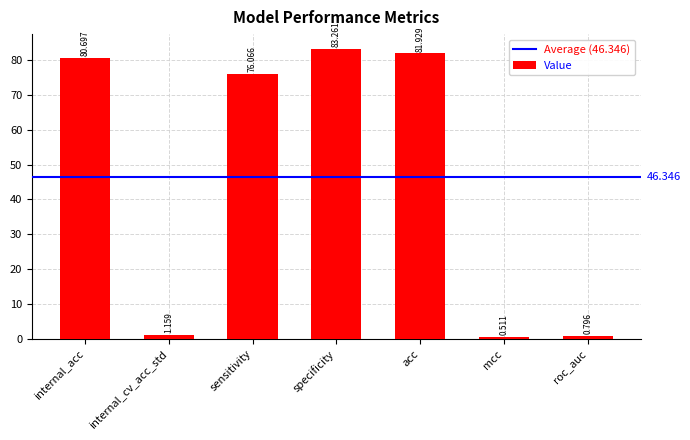

What is the label of the 6th bar from the right?

internal_cv_acc_std